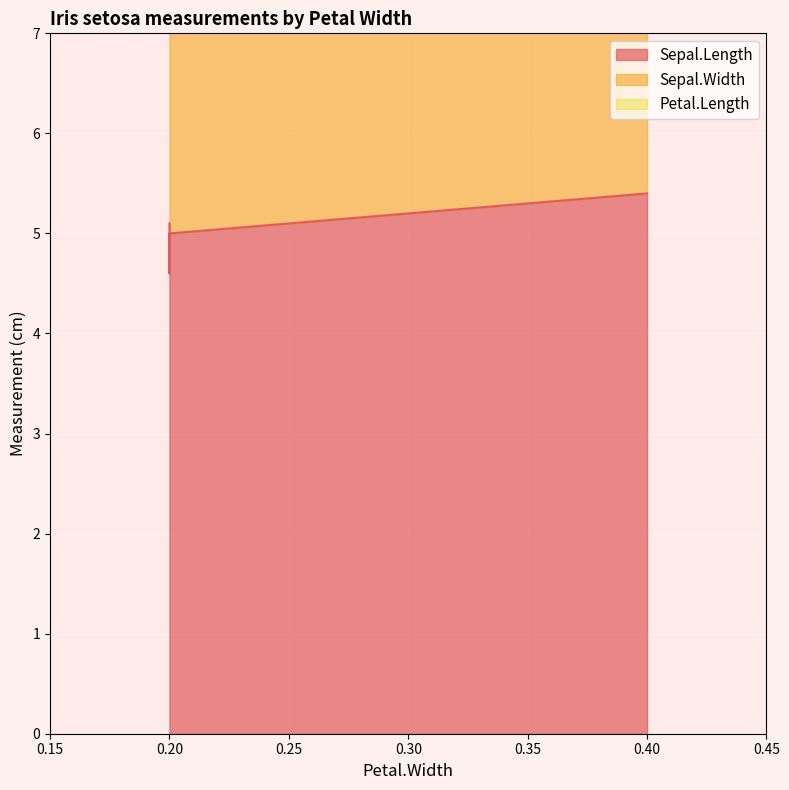

What is the difference between the second highest and second lowest values in the Petal.Length series?

0.1